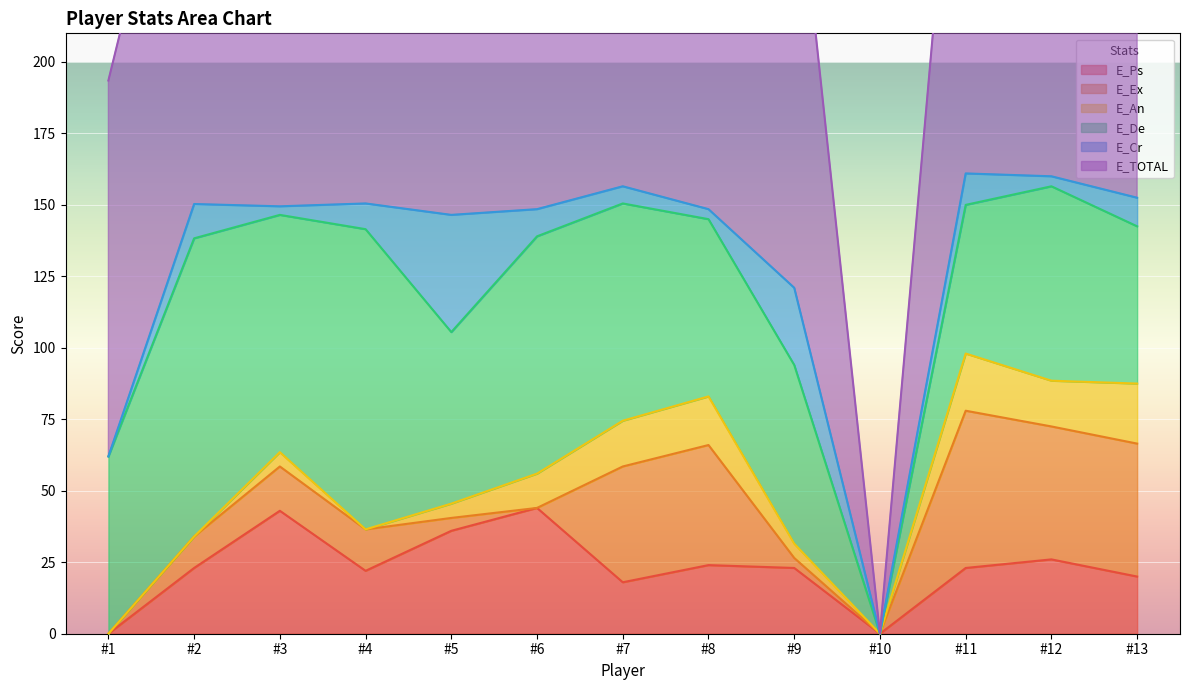

Count the number of data series in this chart.

6